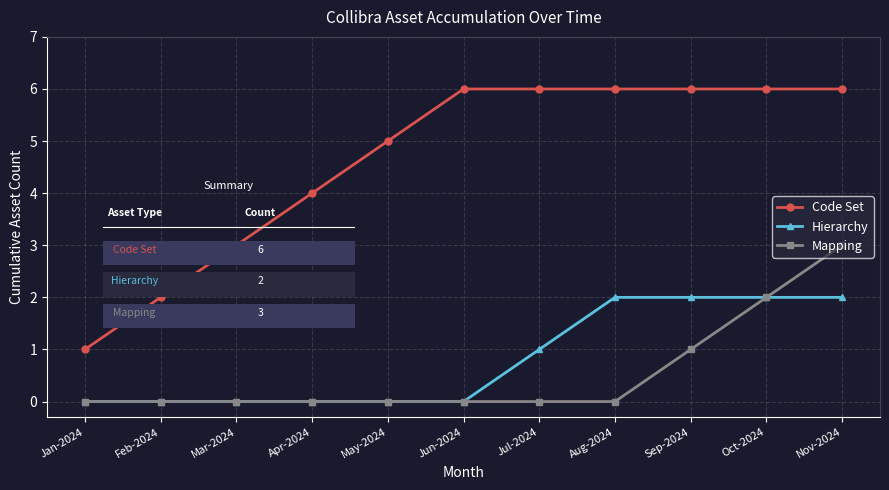

What are all the series names shown in the legend?

Code Set, Hierarchy, Mapping